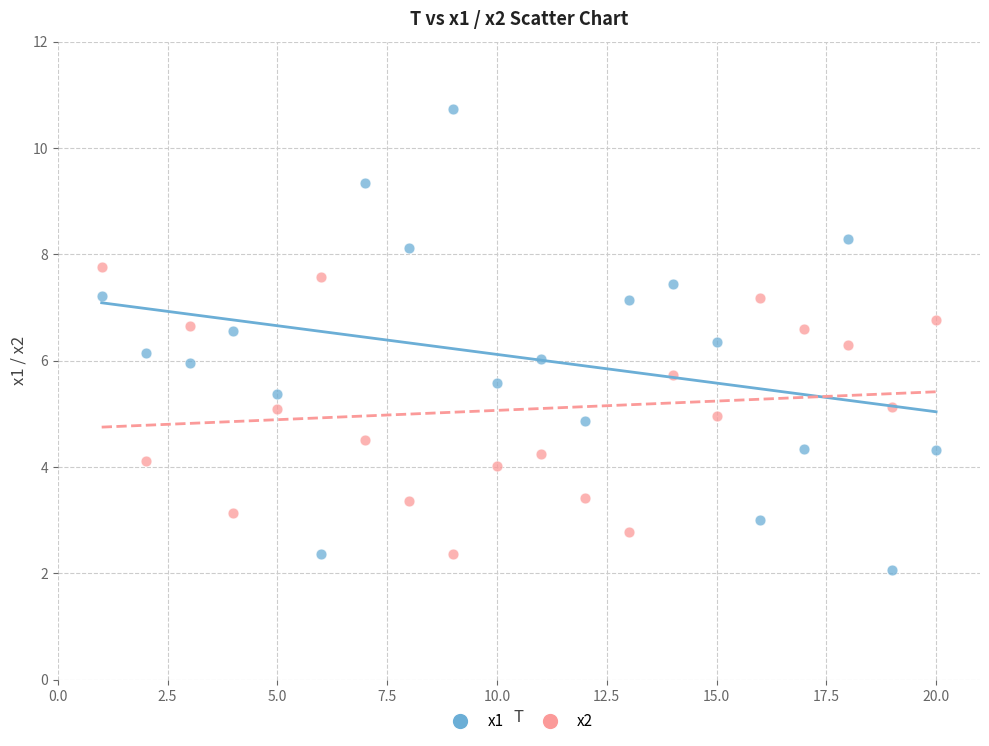

Across all data points, what is the range of Y values (max minus min)?

8.7